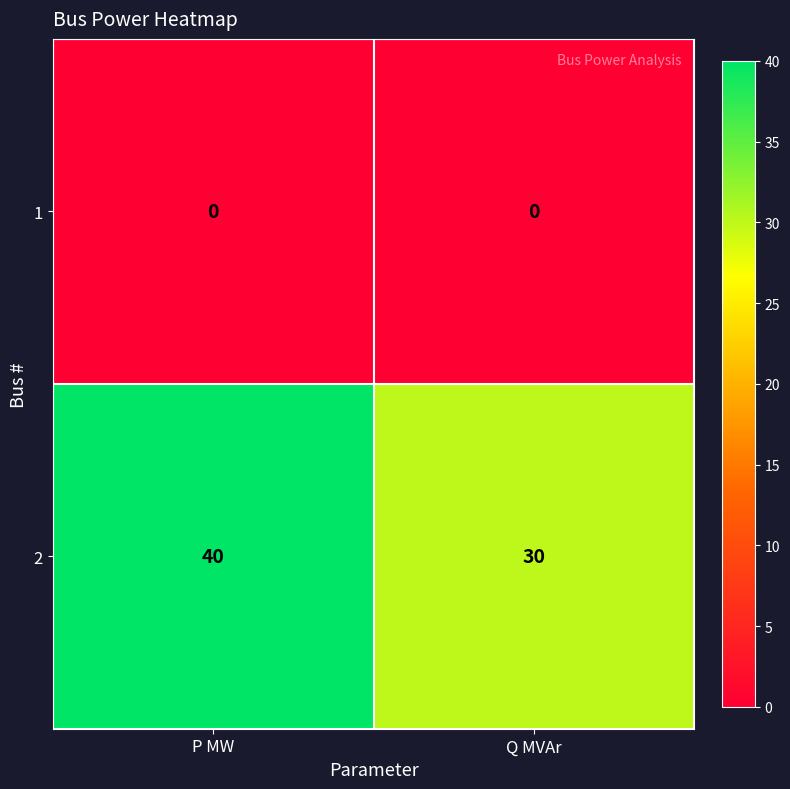

List the series in order of their overall mean, highest first.

2, 1